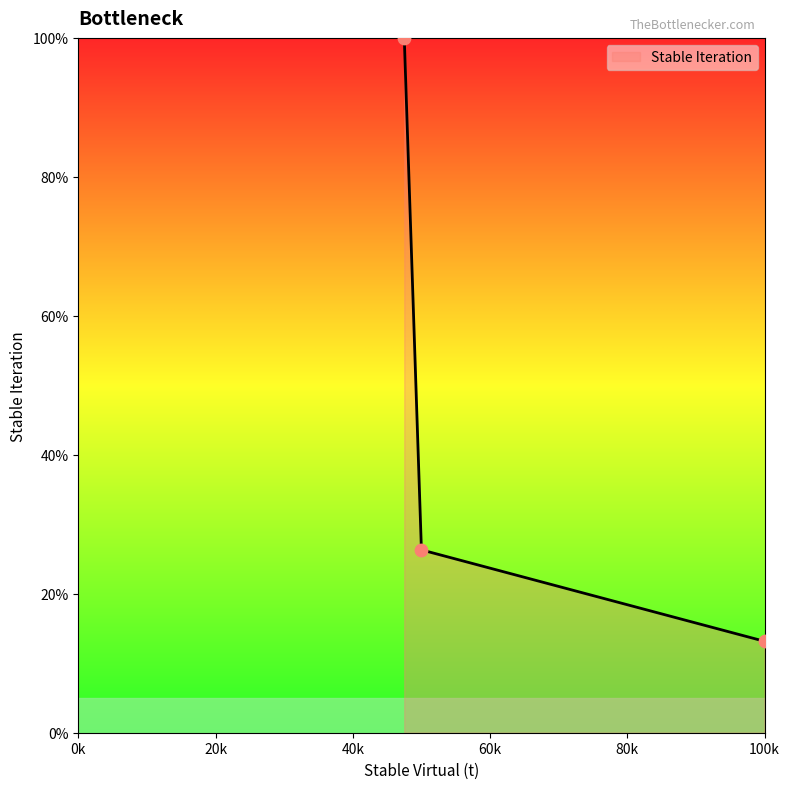

What is the smallest value displayed?

13.2